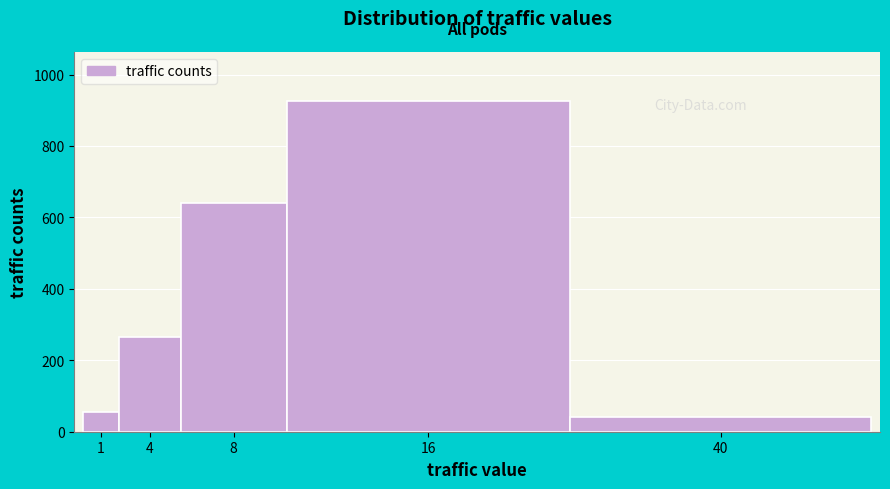

Reading right to left, list all the values displayed in this chart.

40	925	641	266	54